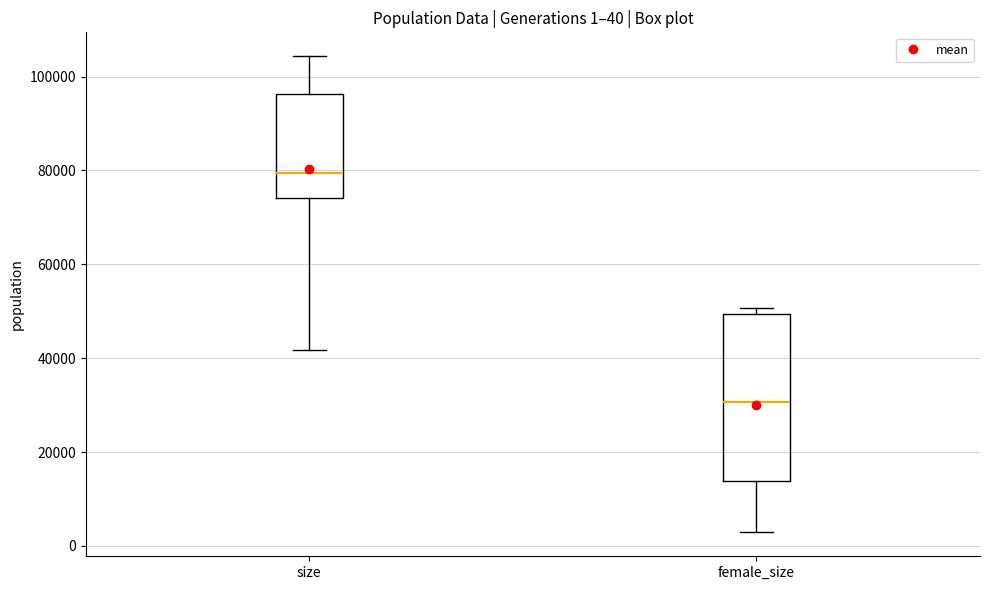

Comparing the boxes themselves (not the whiskers), which one is the tallest?

female_size